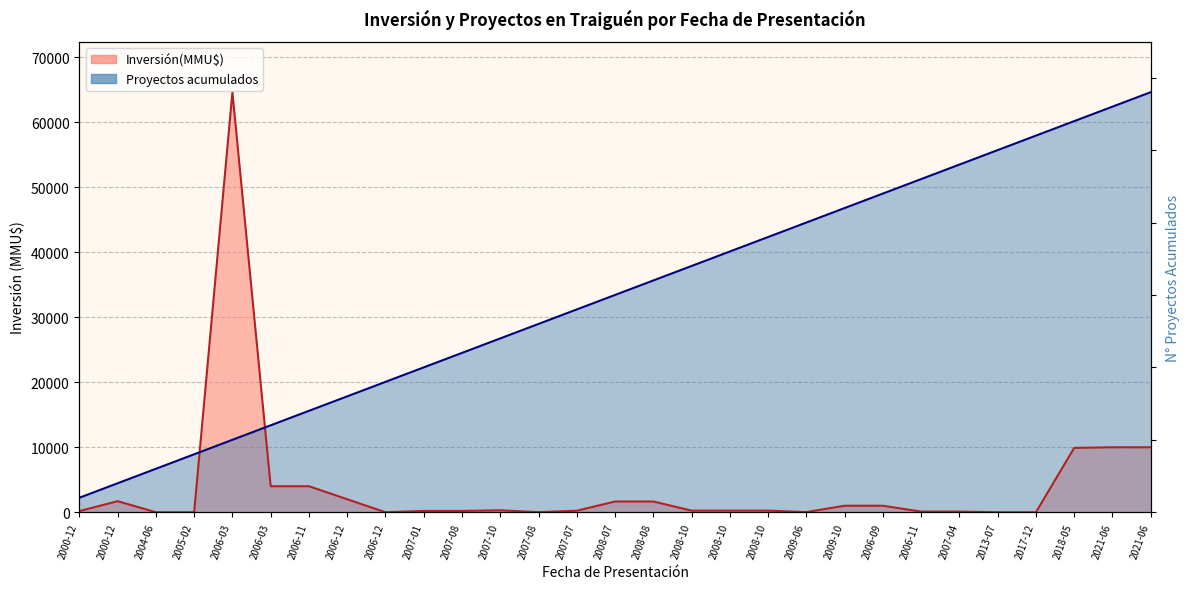

True or false: Inversión(MMU$) has more than 2 points higher than both neighbors.

True